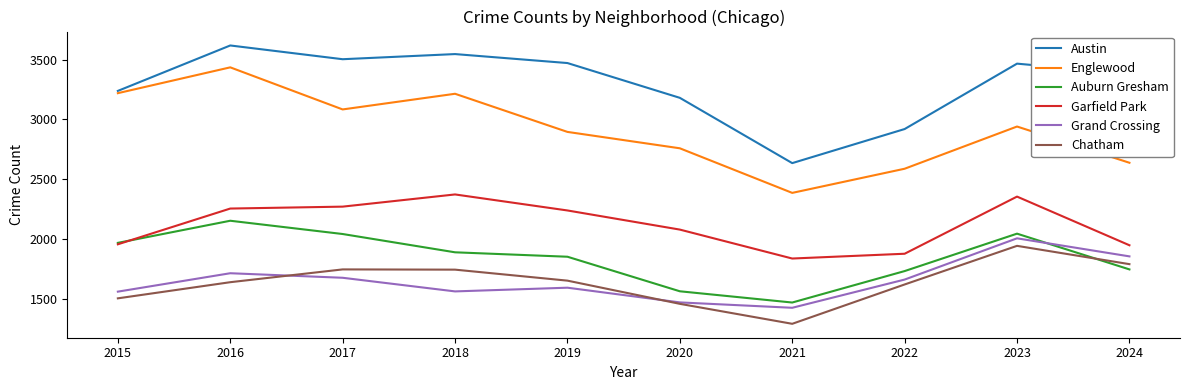

Which series has the largest total across all categories?

Austin